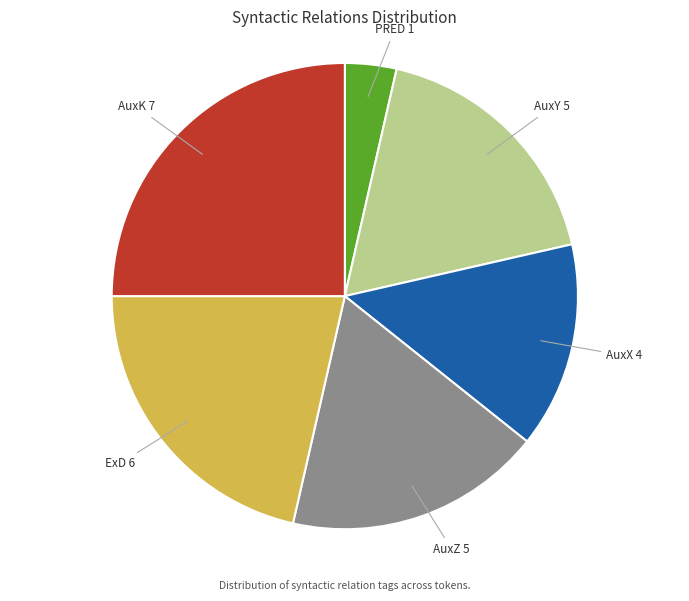

Is there any slice that represents more than half of the pie?

No